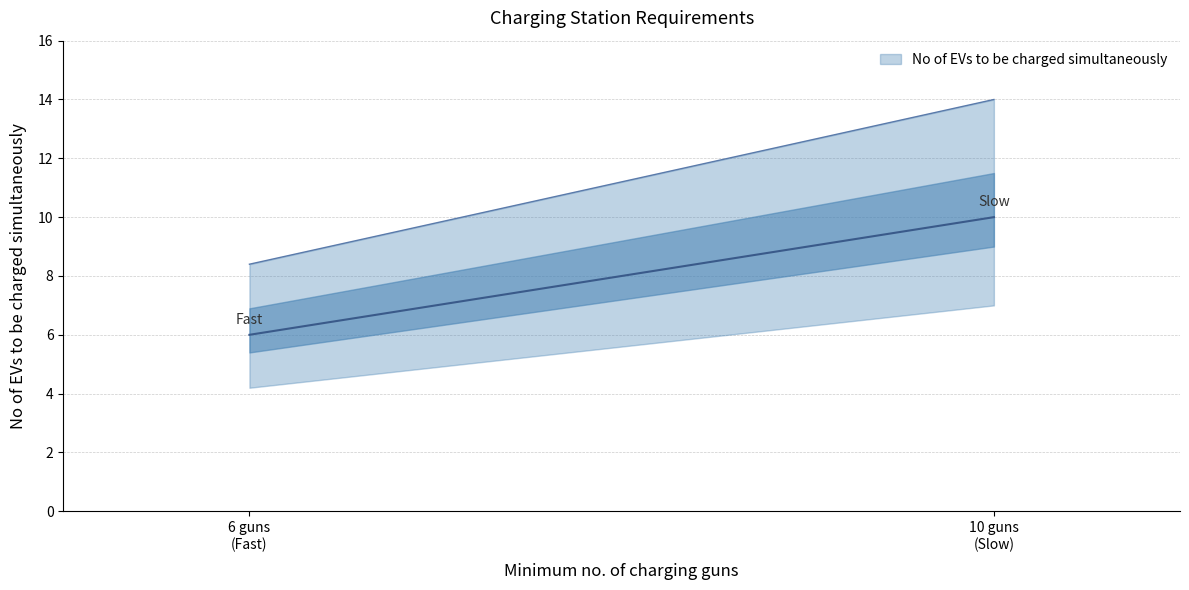

Where is the data nearest to the value 8?

Slow